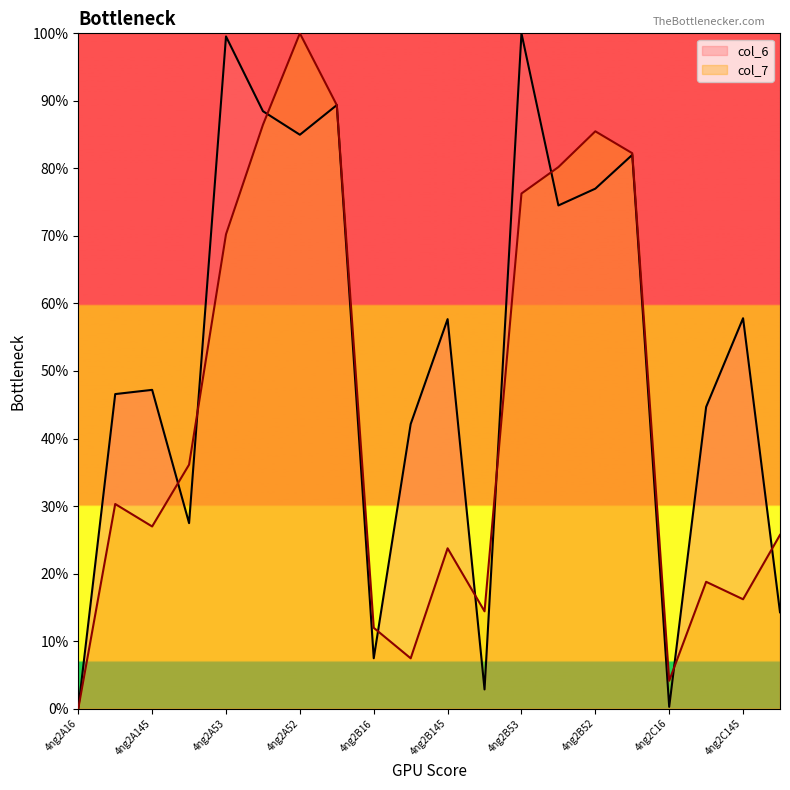

Which series ends up on top after the final intersection of col_7 and col_6?

col_7